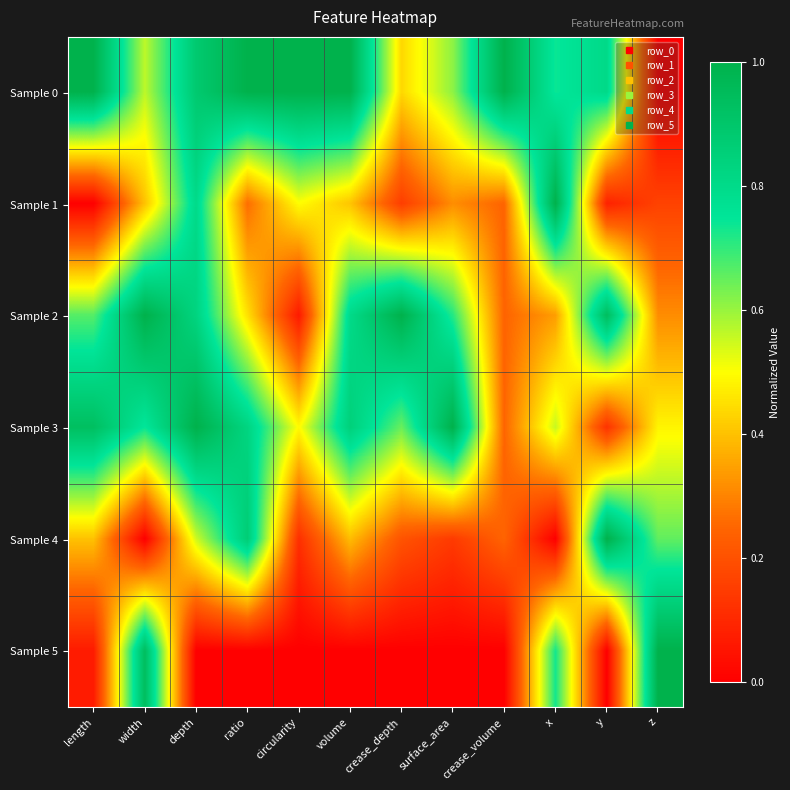

What is the maximum value shown in the chart?

1.0